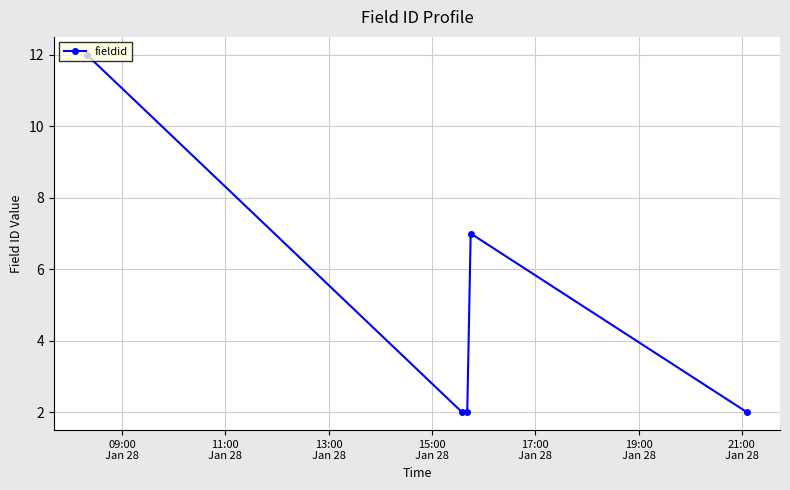

What is the value of the 5th point from the left?

2